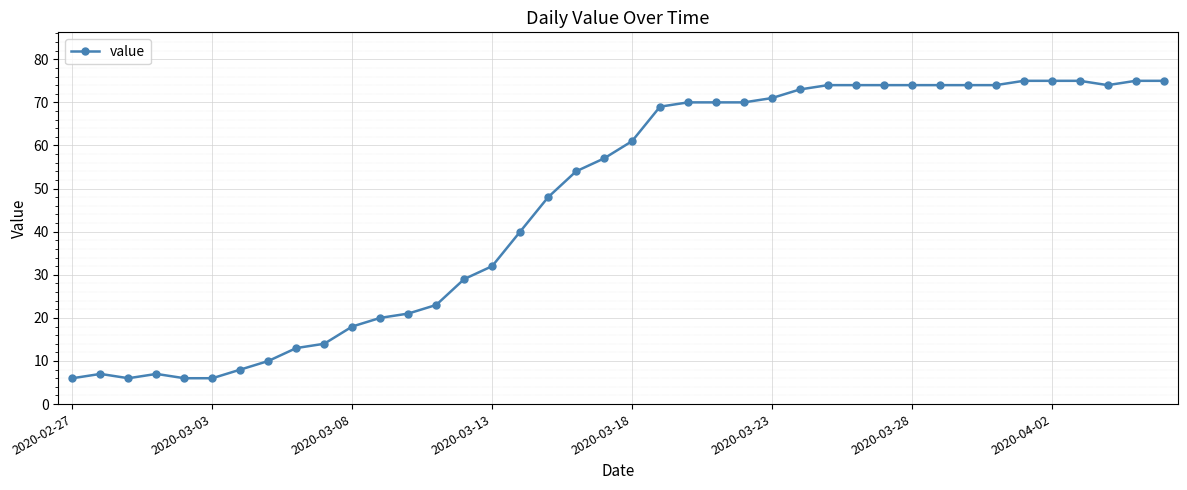

What is the value of the 1st point from the left?

6